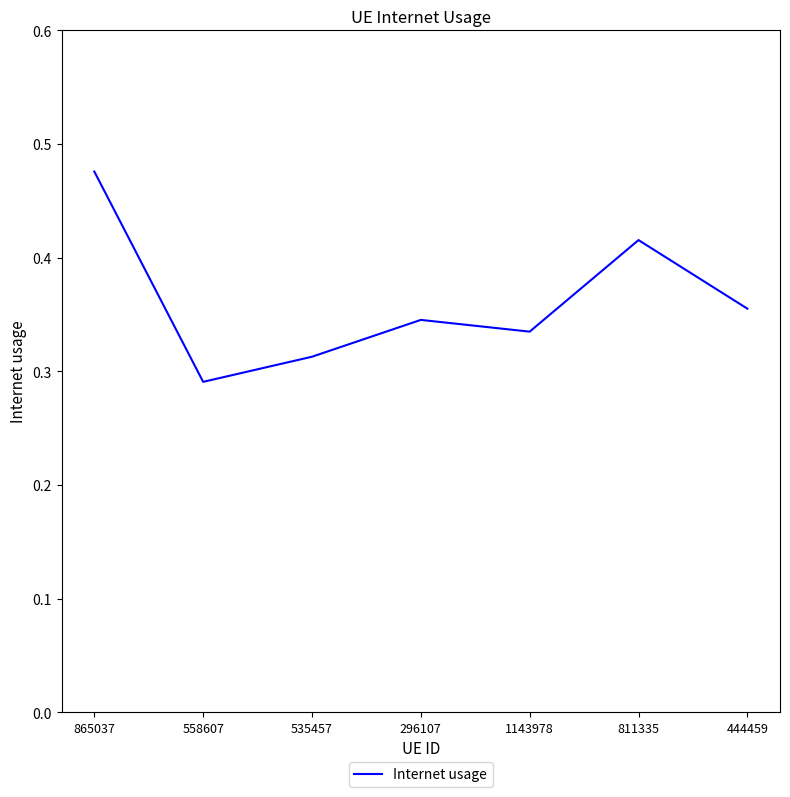

Rank the categories by value from highest to lowest.

865037, 811335, 444459, 296107, 1143978, 535457, 558607